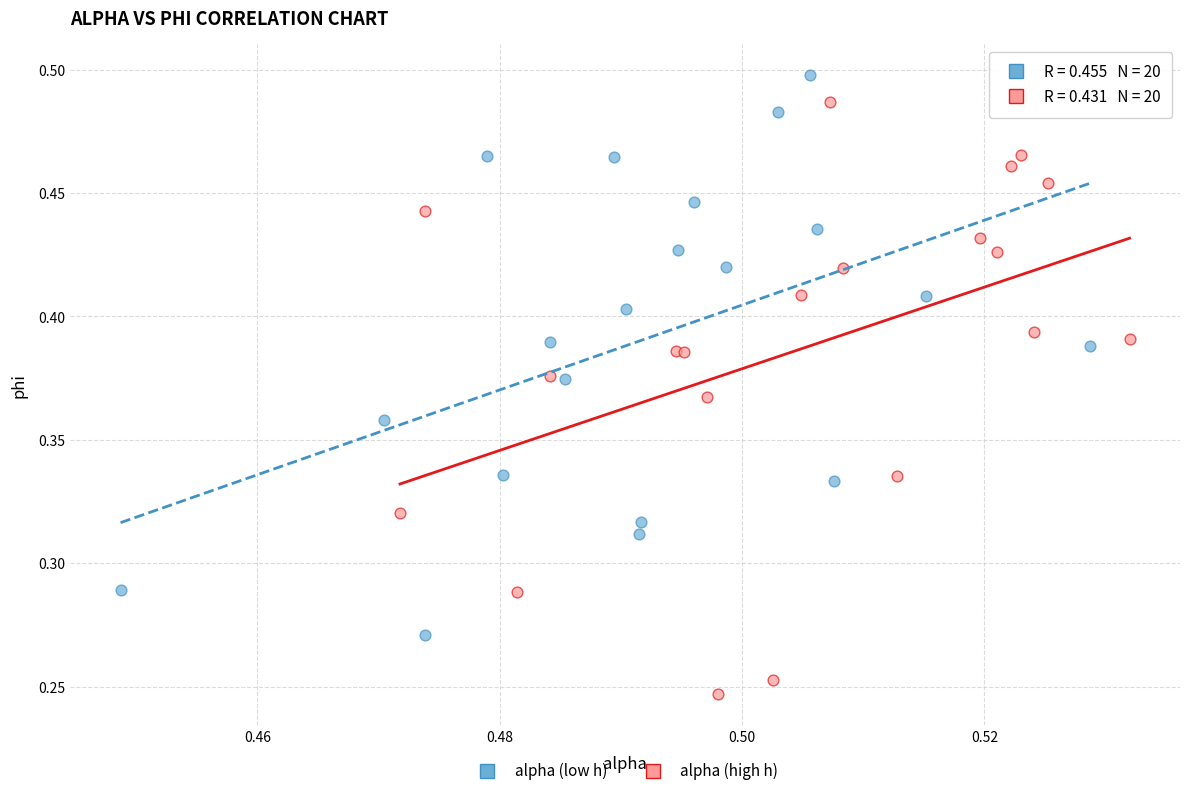

Which series has the largest Y range (max minus min)?

alpha (high h)